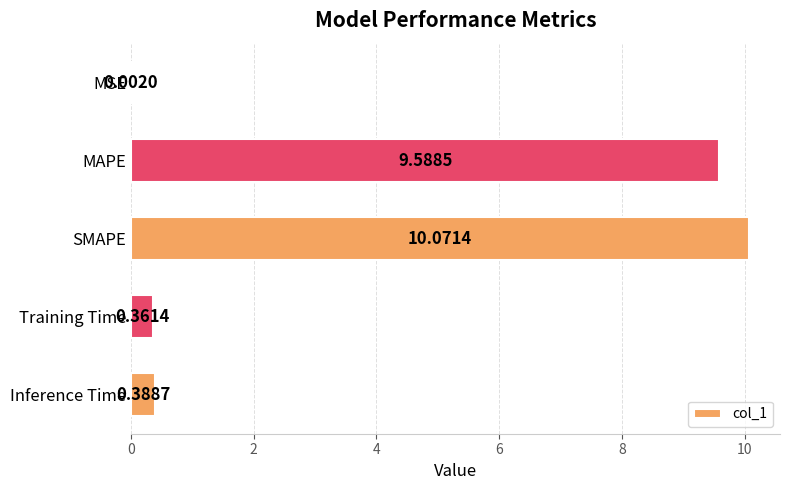

What is the change in value from MAPE to Training Time?

-9.2